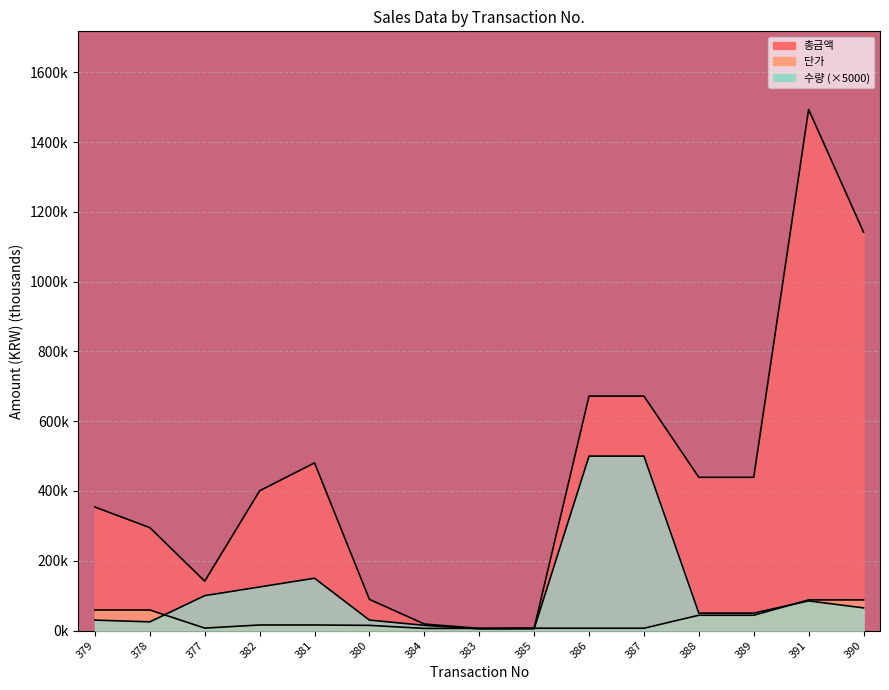

Reading right to left, extract all data points from this chart.

총금액: 390=1141.9	391=1493.3	389=439.2	388=439.2	387=672.0	386=672.0	385=6.7	383=6.2	384=18.7	380=89.4	381=480.6	382=400.5	377=141.6	378=295.0	379=354.0
단가: 390=87.8	391=87.8	389=43.9	388=43.9	387=6.7	386=6.7	385=6.7	383=6.2	384=6.2	380=14.9	381=16.0	382=16.0	377=7.1	378=59.0	379=59.0
수량: 390=65.0	391=85.0	389=50.0	388=50.0	387=500.0	386=500.0	385=5.0	383=5.0	384=15.0	380=30.0	381=150.0	382=125.0	377=100.0	378=25.0	379=30.0